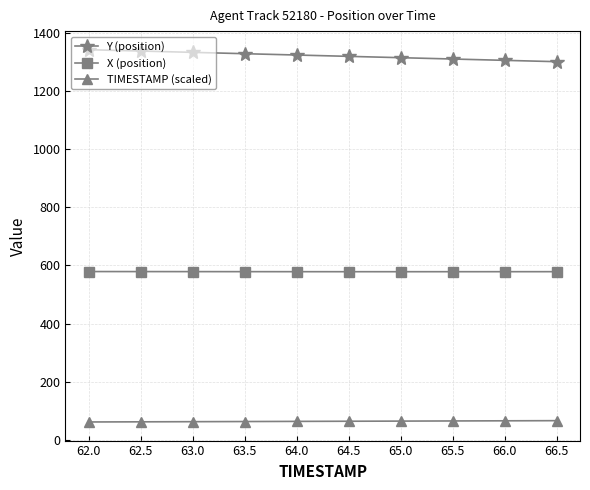

What are all the series names shown in the legend?

Y (position), X (position), TIMESTAMP (scaled)